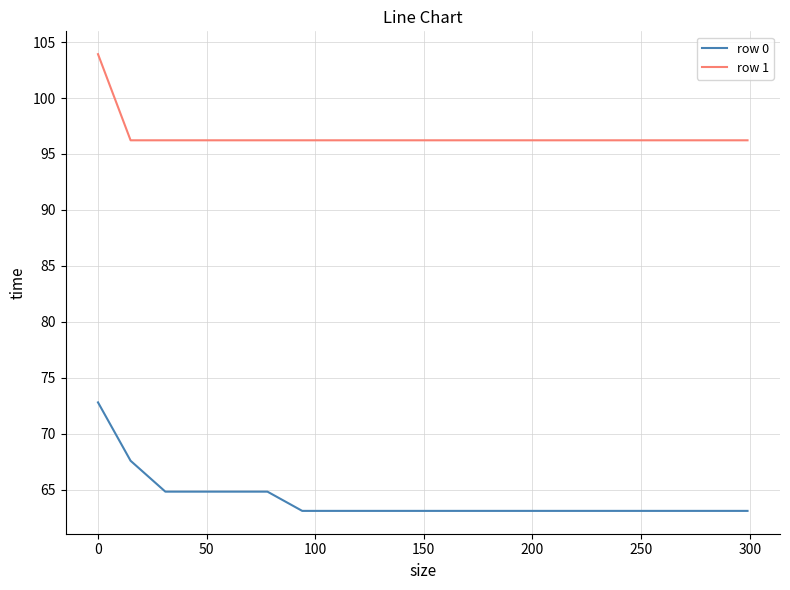

What is the smallest value displayed?

63.1